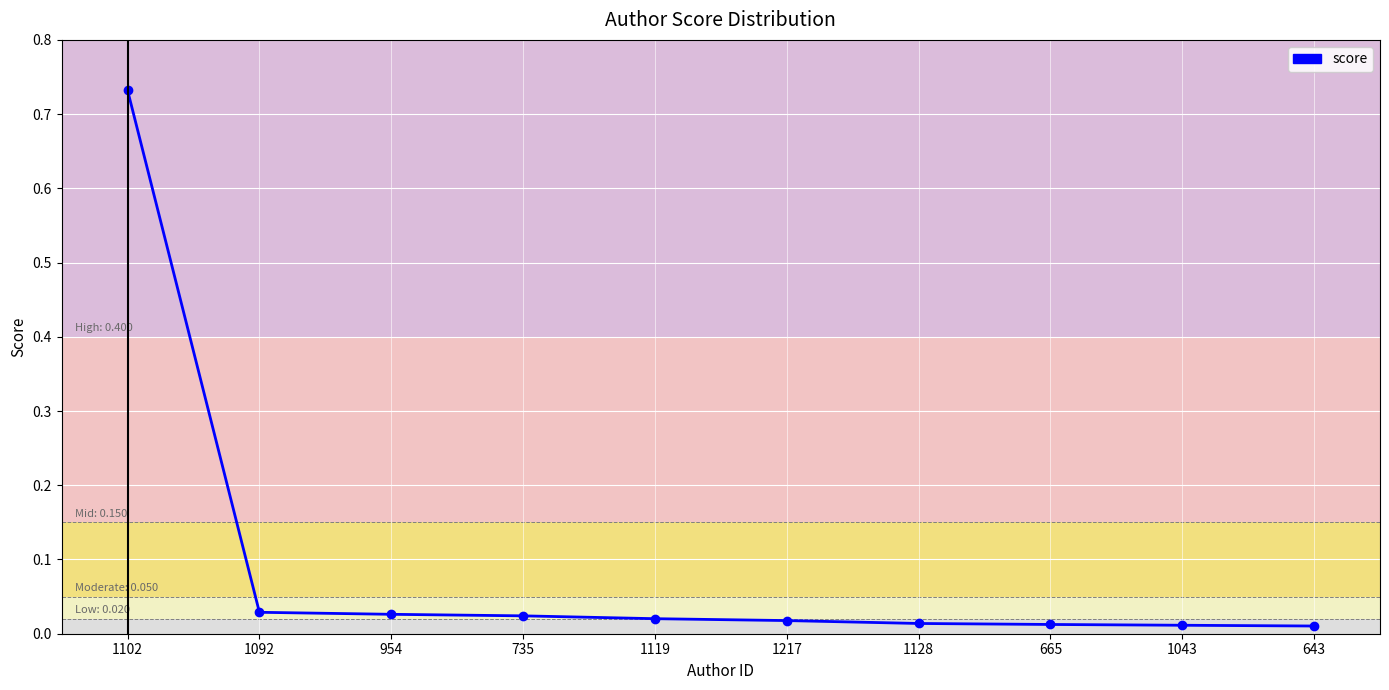

Which category has the highest value across all series?

1102